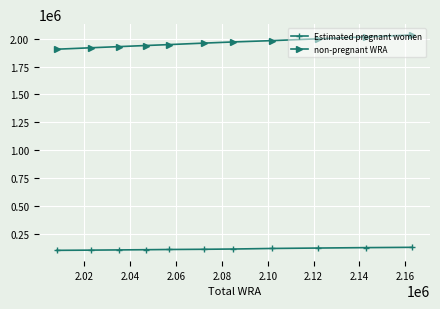

Which series has the largest total across all categories?

non-pregnant WRA